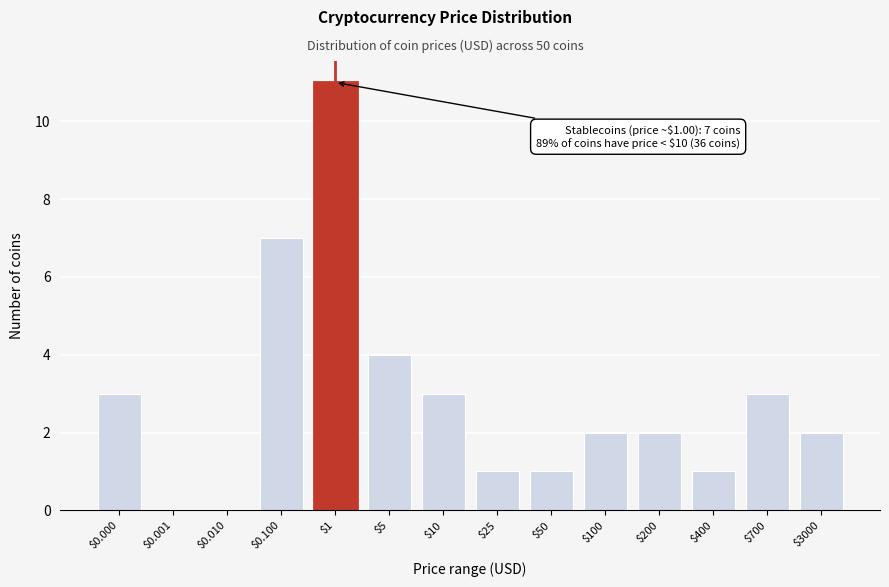

Which category has the highest value across all series?

$1